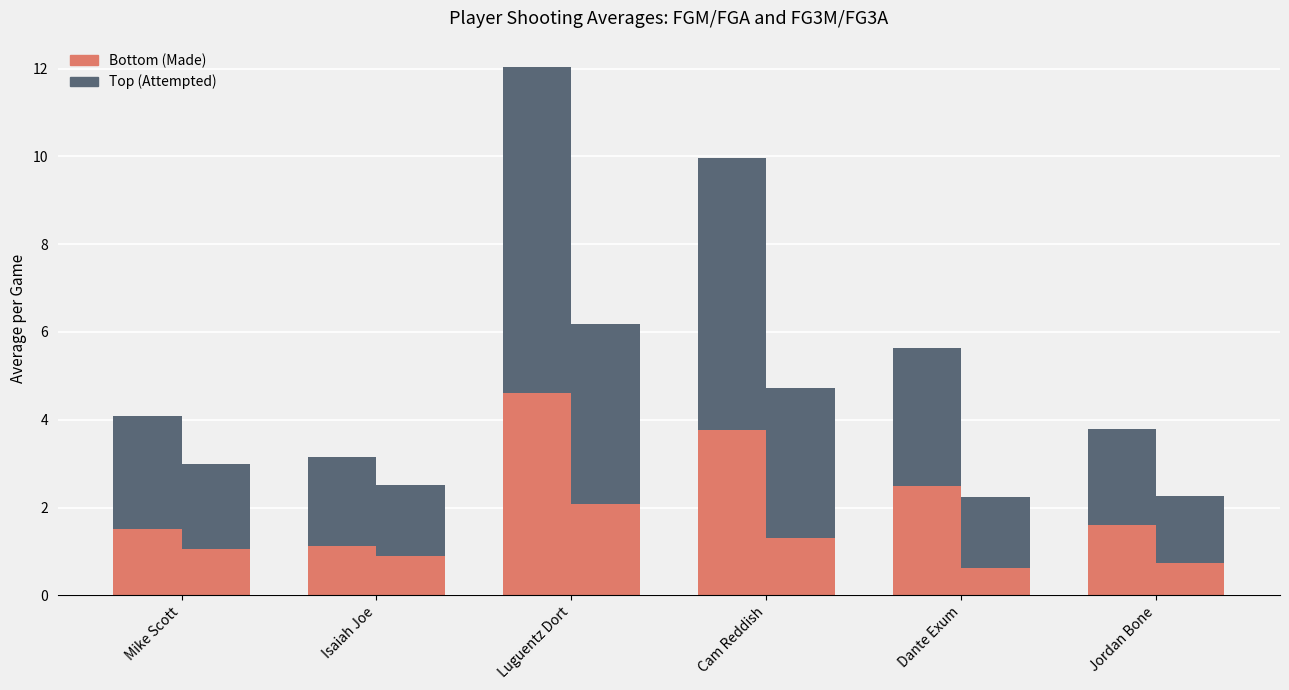

What is the value of the avg(FG3A) bar at the 6th from the left?

1.5